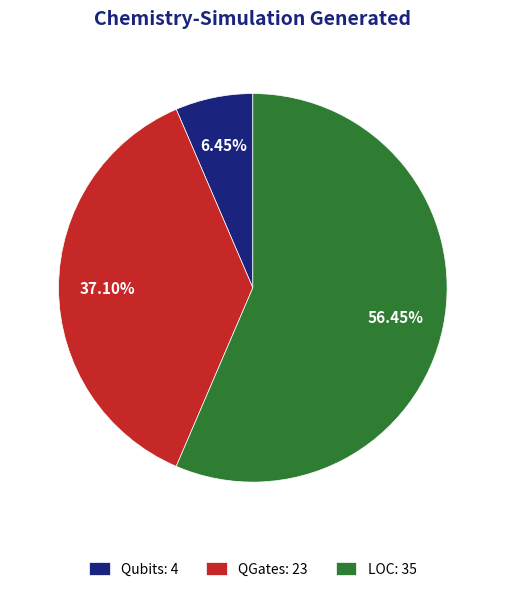

To the nearest percent, what is the difference between the LOC and QGates slice percentages?

19%